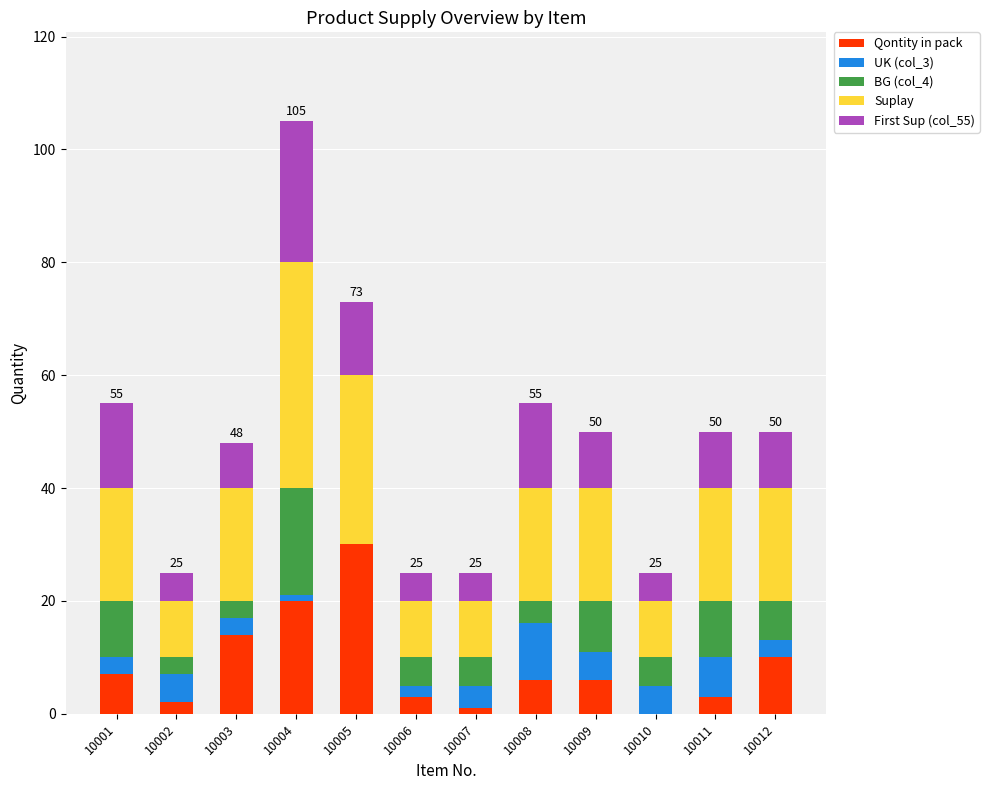

What are all the series names shown in the legend?

Qontity in pack, UK (col_3), BG (col_4), Suplay, First Sup (col_55)